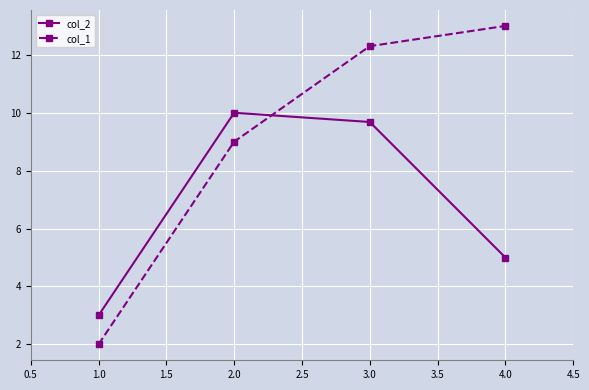

At which label does col_1 first exceed 12?

3.0